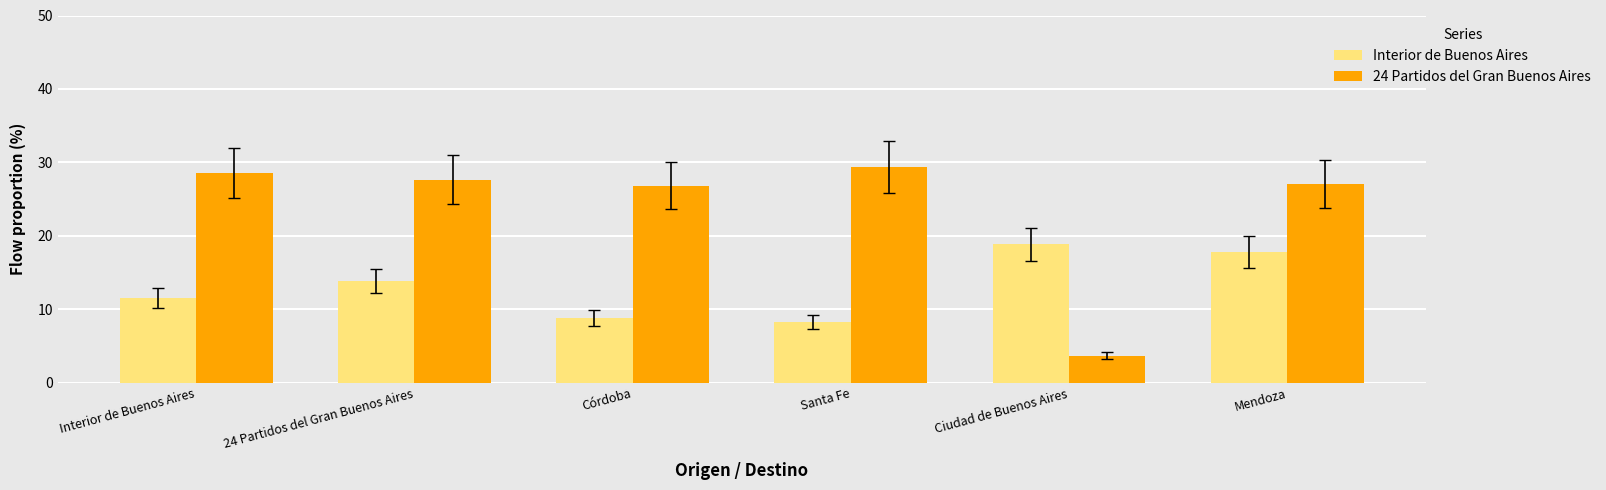

How many groups of bars are there?

6